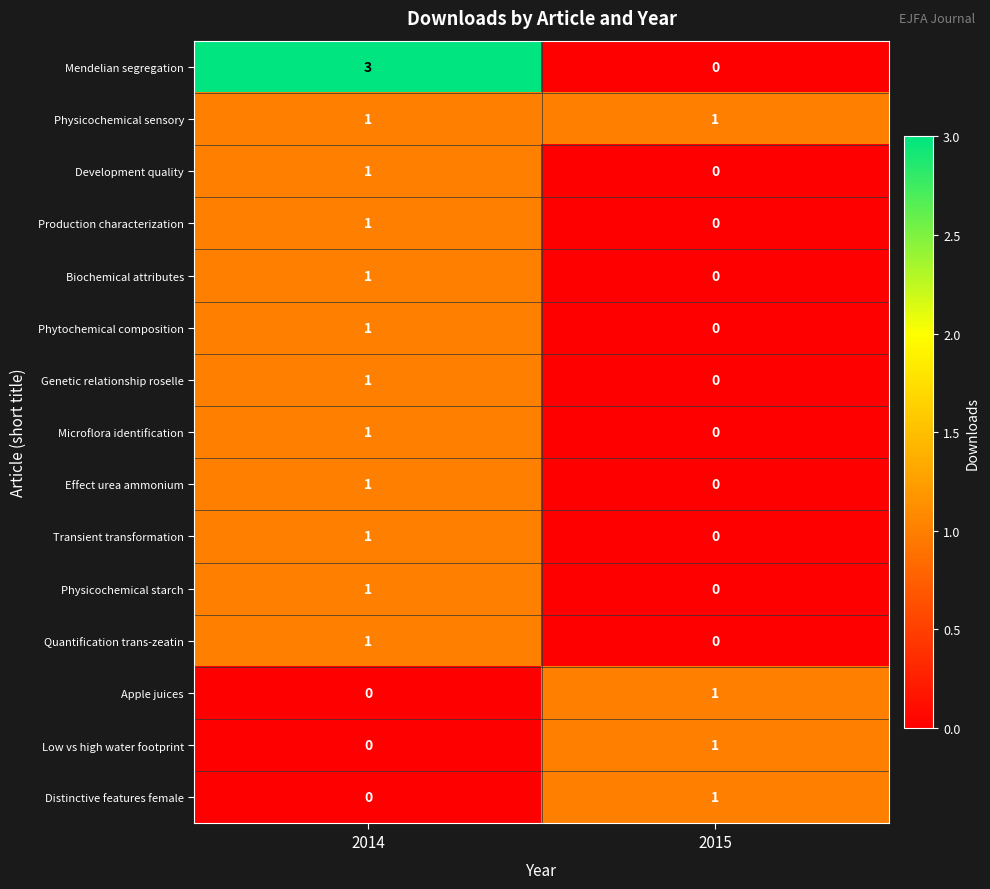

List the labels in order of Transient transformation value, largest first.

2014, 2015